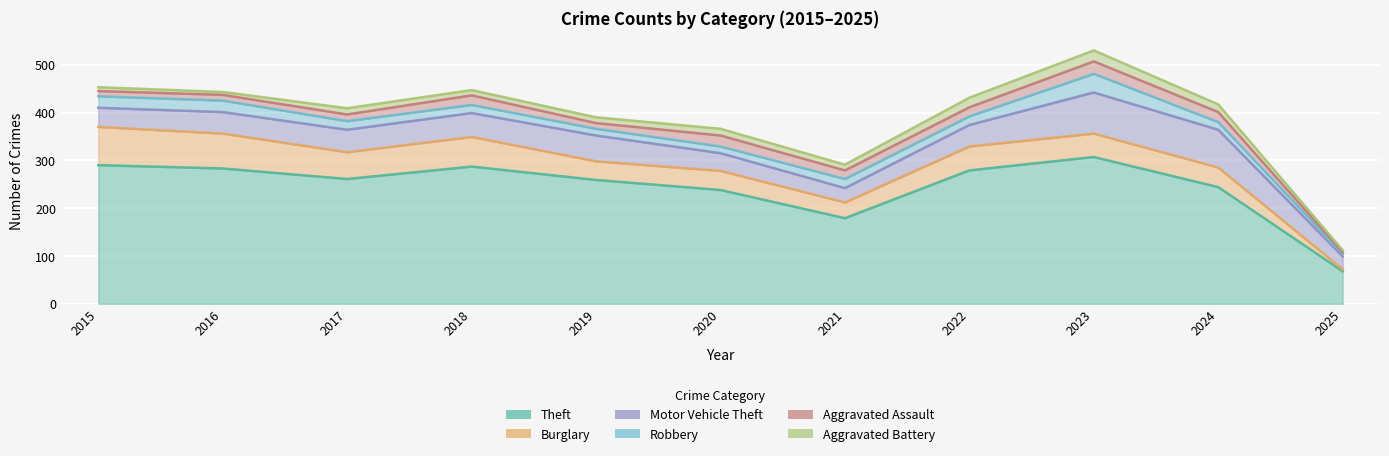

What is the sum of the Aggravated Battery values at 2020 and 2016?

20